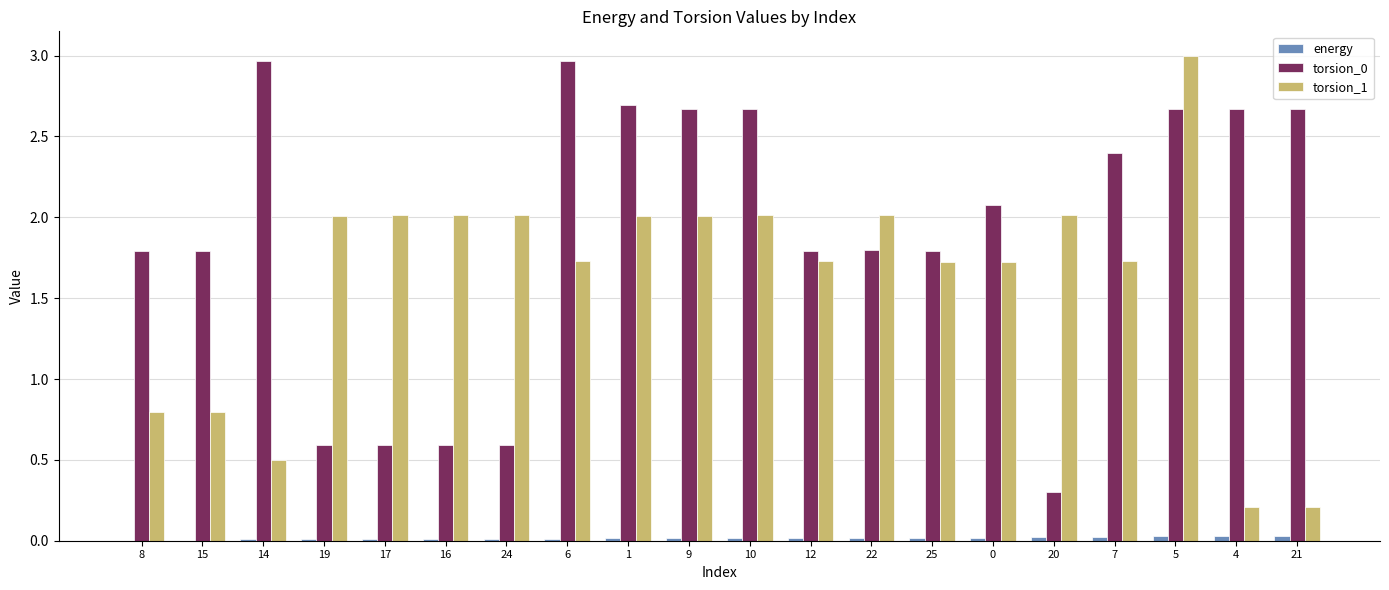

What is the average value of the torsion_0 series?

1.9